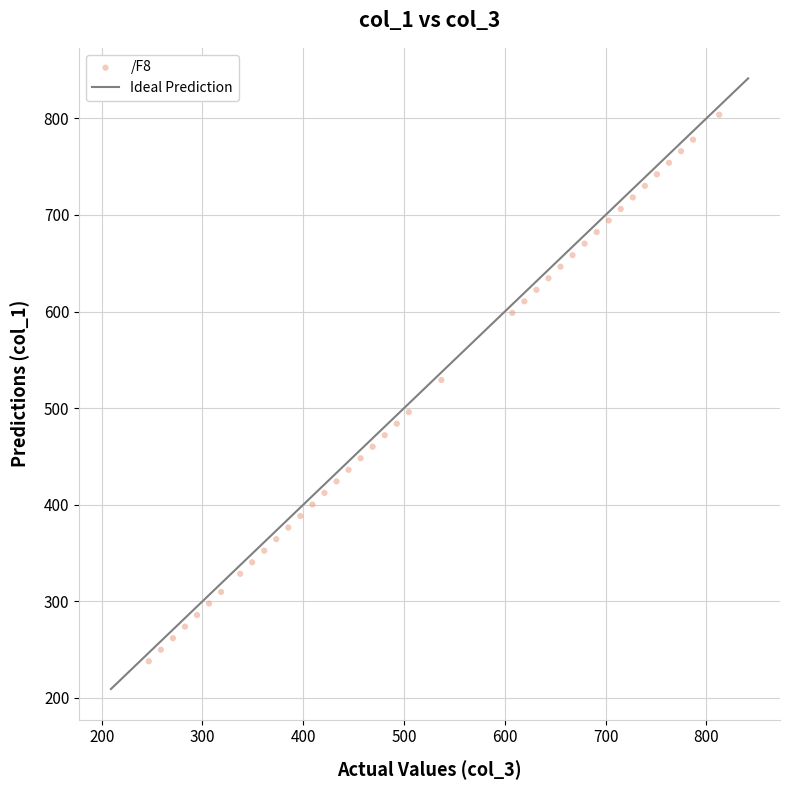

What is the range of X values (max minus min)?

565.9